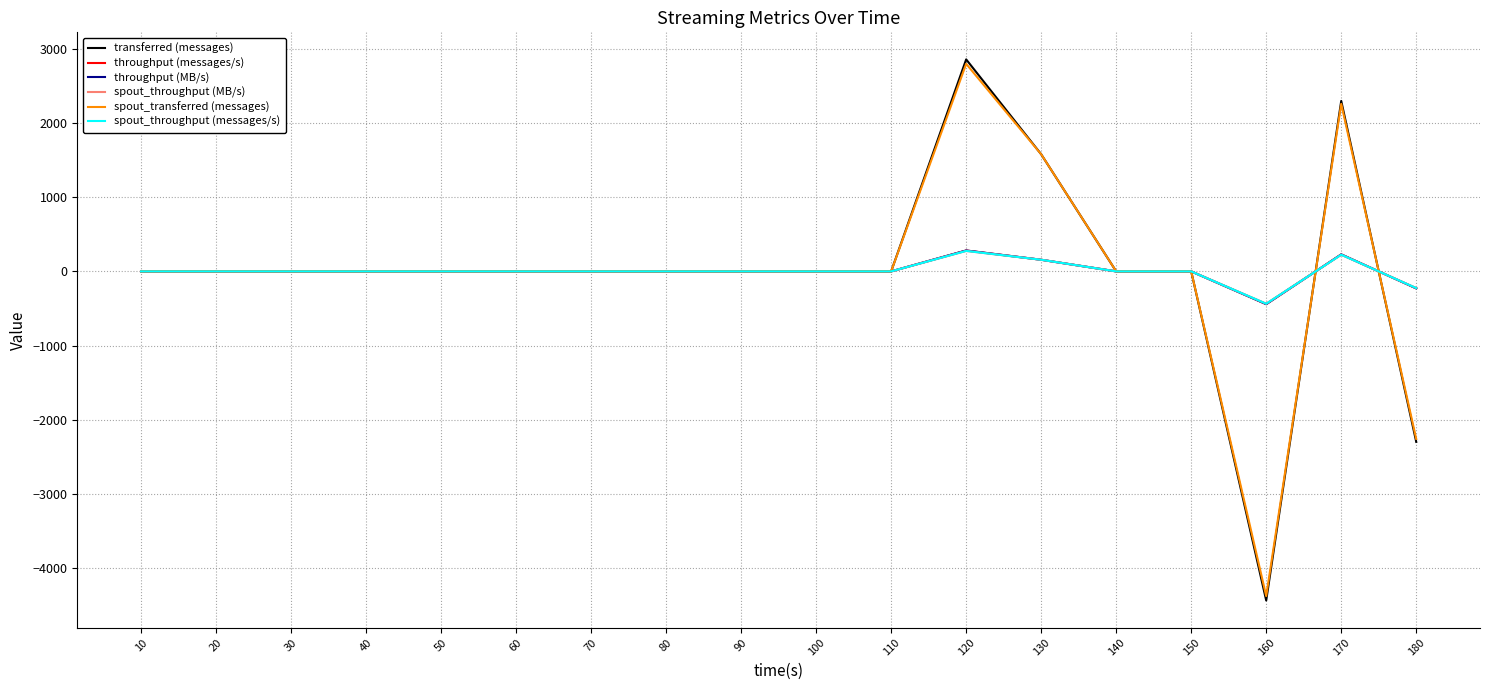

True or false: spout_throughput (messages/s) has more than 0 points higher than both neighbors.

True